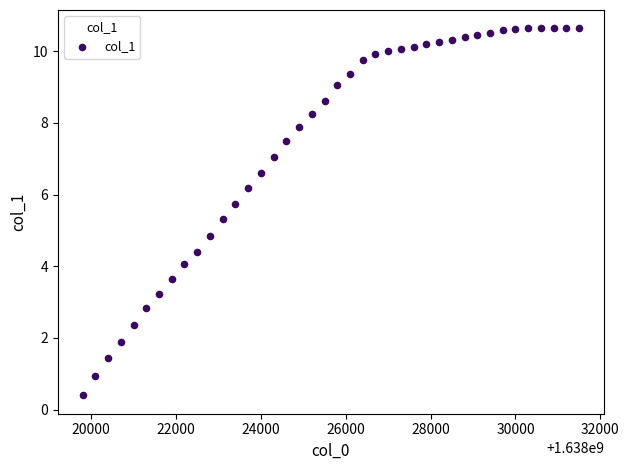

What is the range of X values (max minus min)?

11700.0